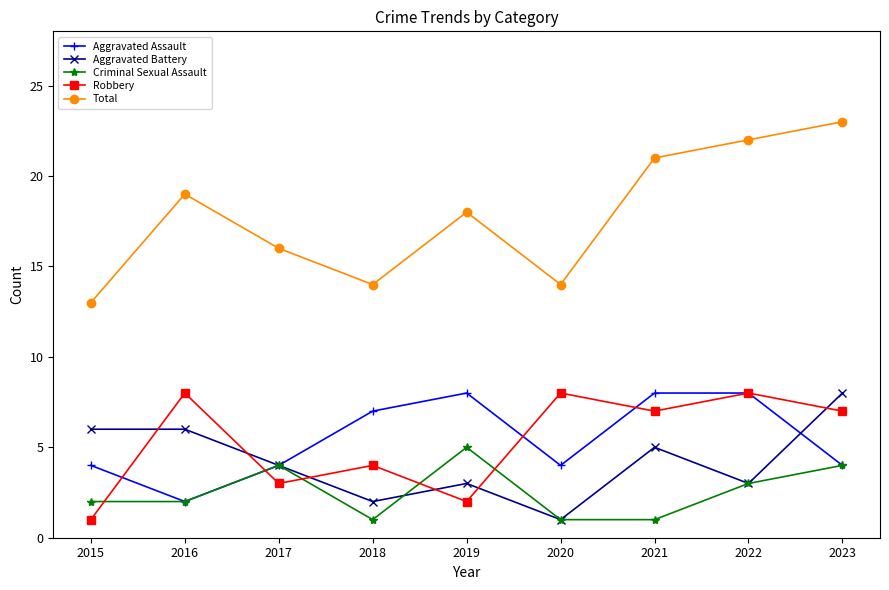

Which series has the largest range (max minus min)?

Total